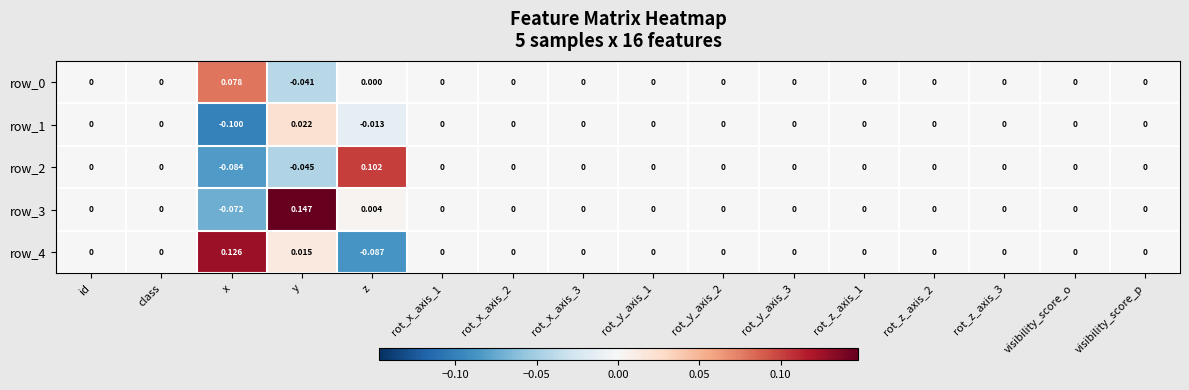

At which category is the sum across all series the highest?

y